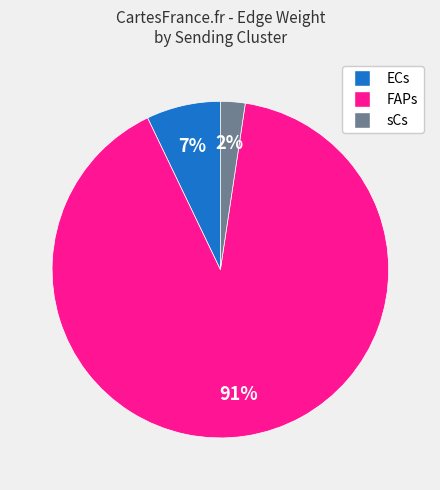

Is it true that ECs is 14% of the pie?

False